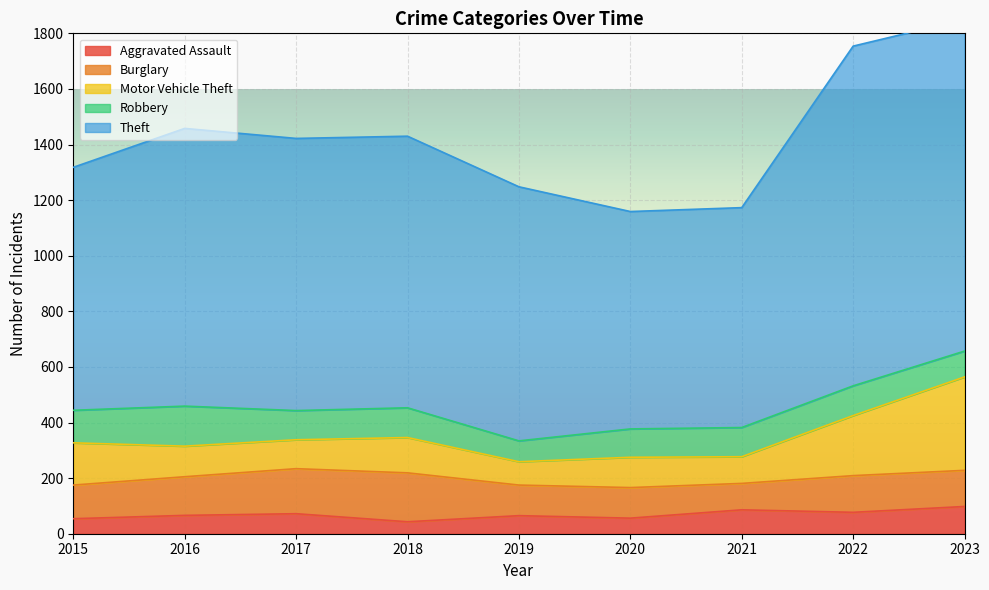

True or false: Theft has a value of 273 at 2015.

False